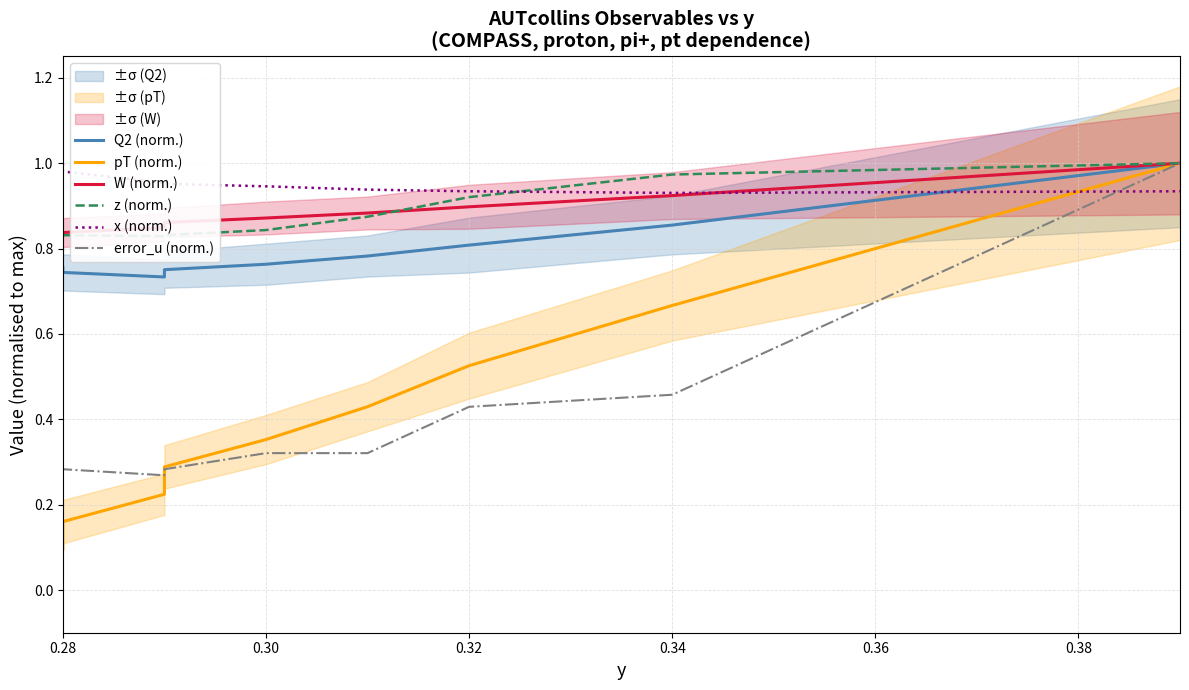

At how many categories does at least one series exceed 0?

9